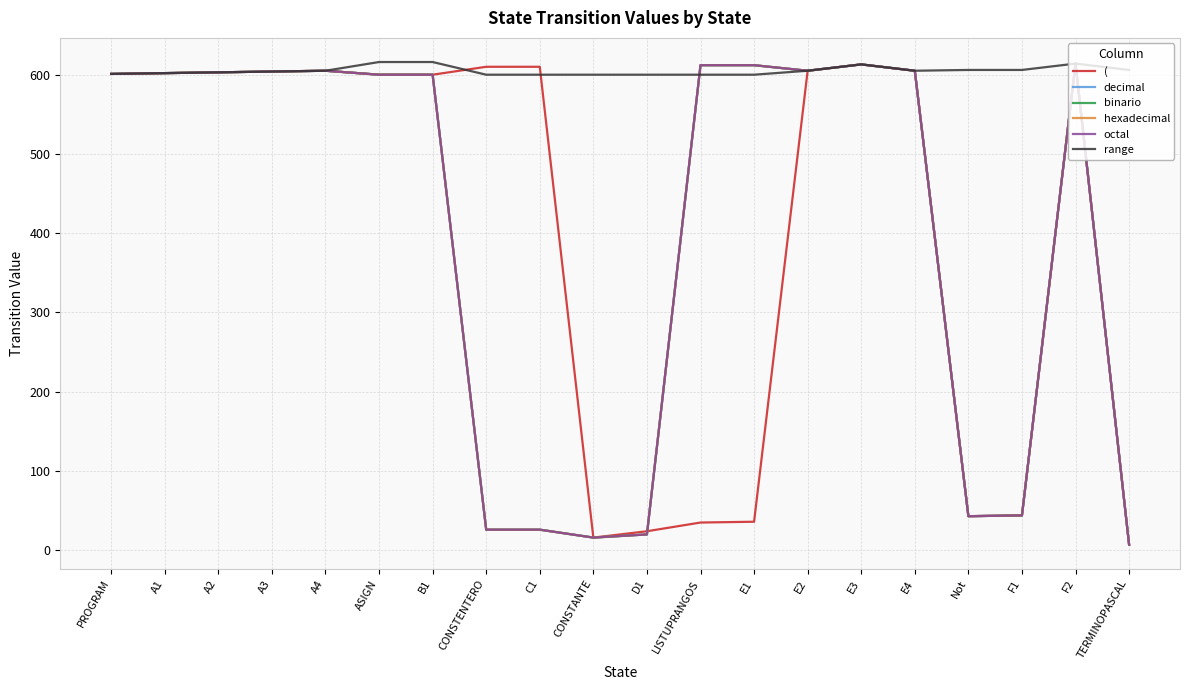

Between TERMINOPASCAL and A4, which is larger?

A4